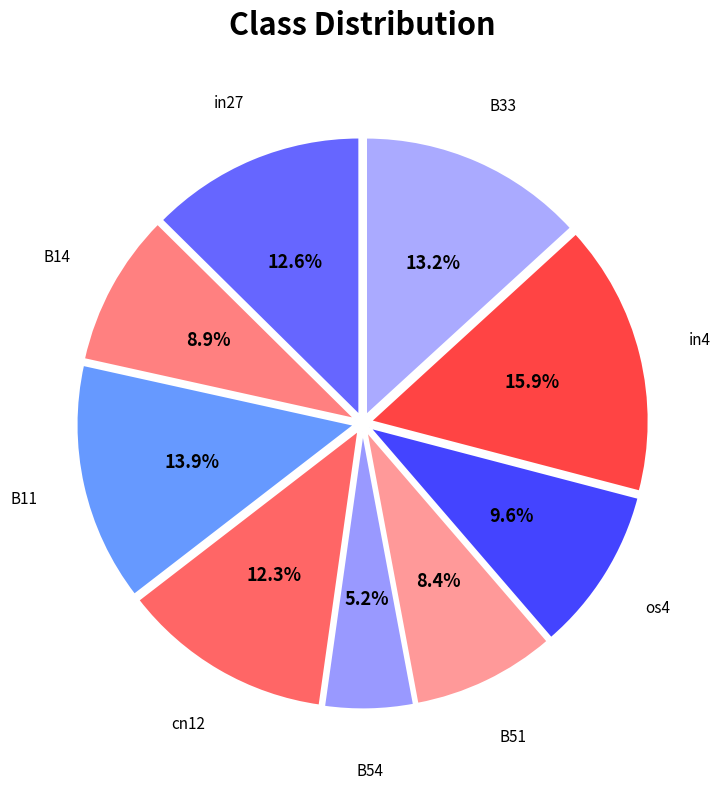

How many slices are in this pie chart?

9